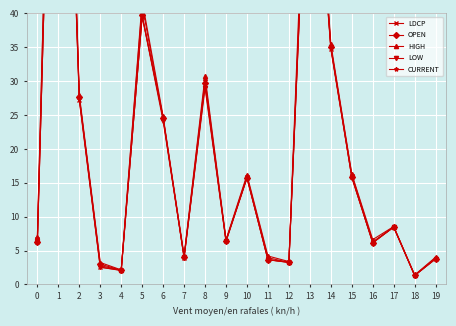

What is the minimum value for LOW?

1.3